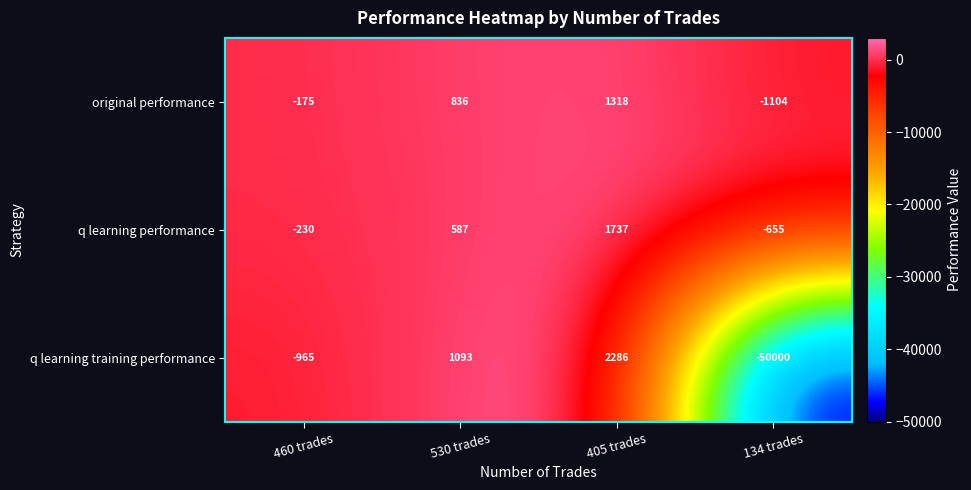

What value does the q learning training performance series have at 134 trades?

-50000